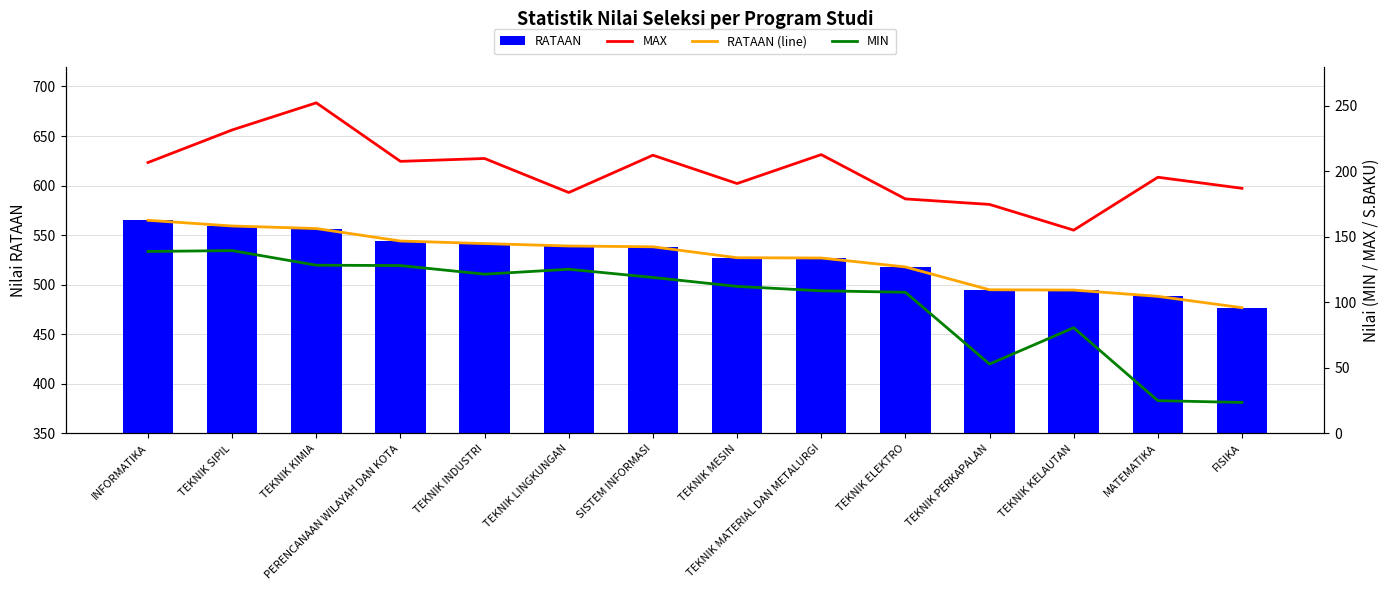

What is the total value across all series at TEKNIK PERKAPALAN?

832.5